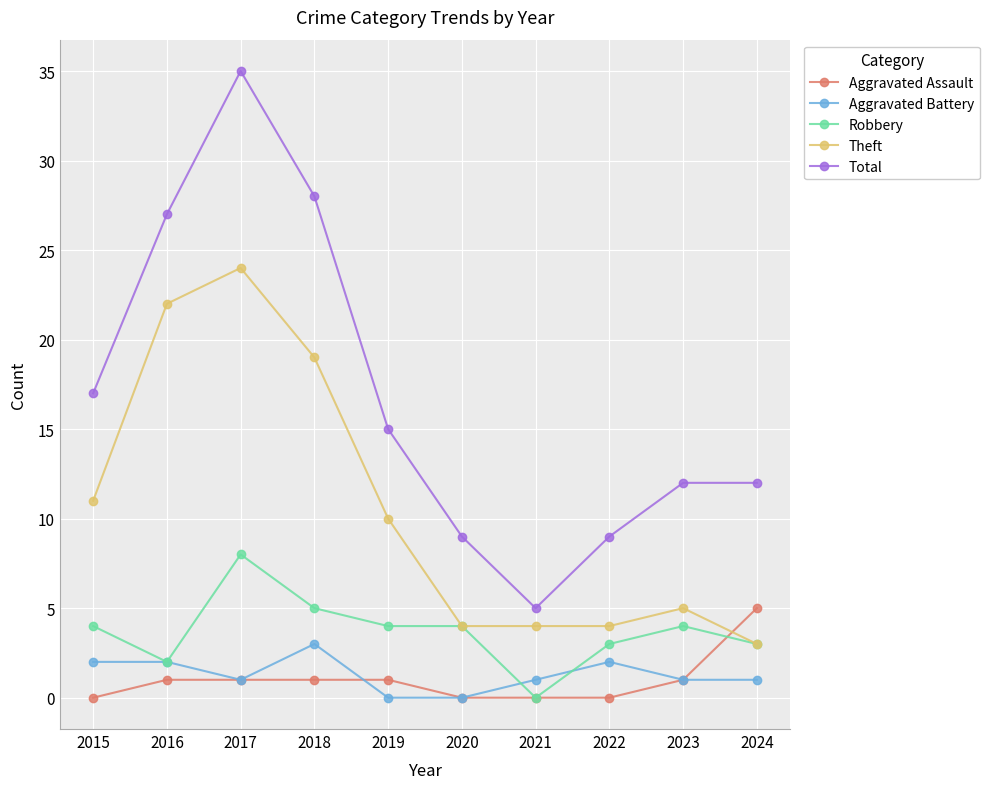

What is the value of the Total point at the 1st from the left?

17